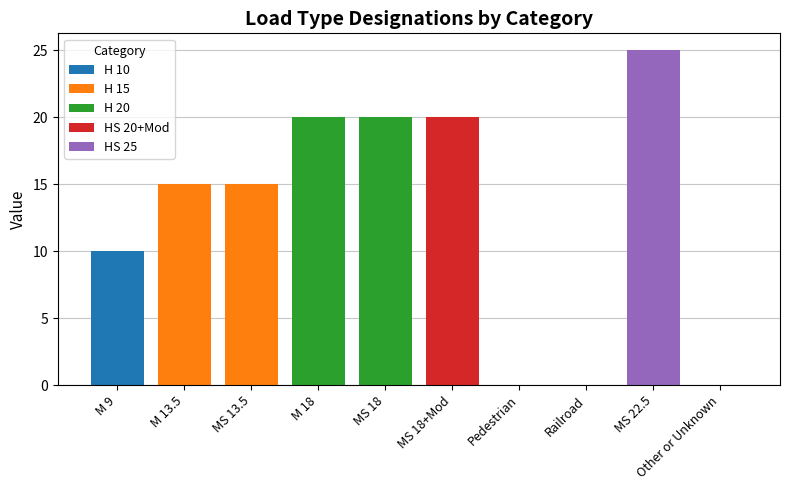

What is the total value across all series at MS 13.5?

15